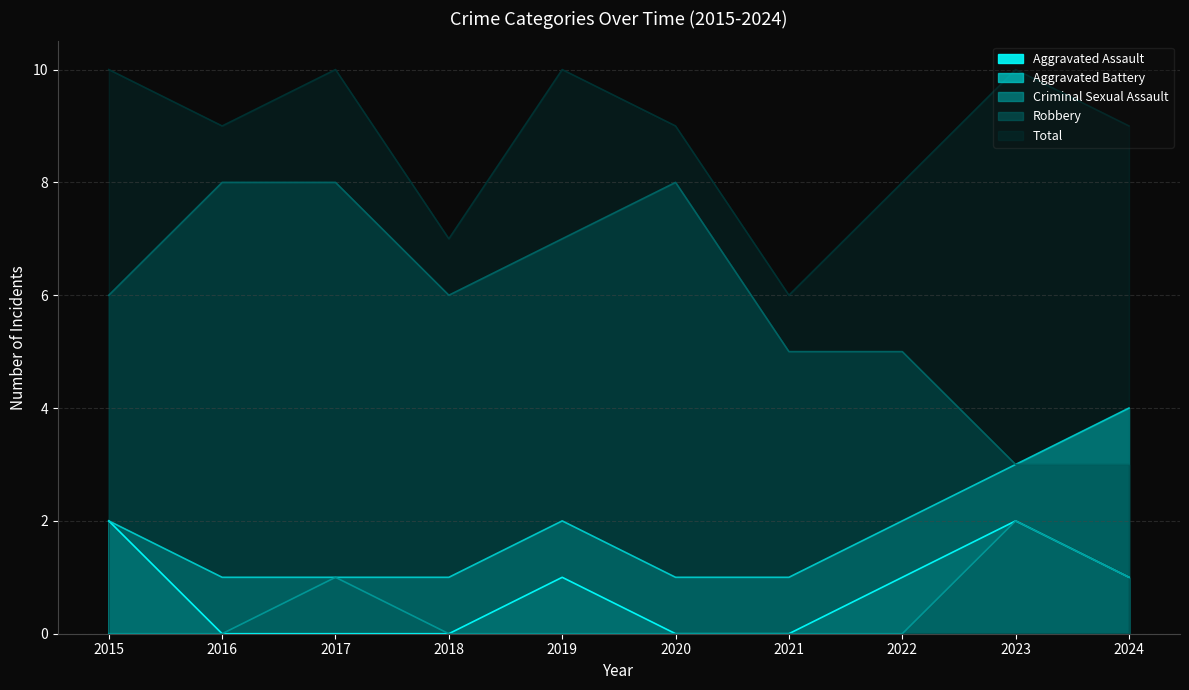

What is the value of the Aggravated Battery point at the 3rd from the left?

1